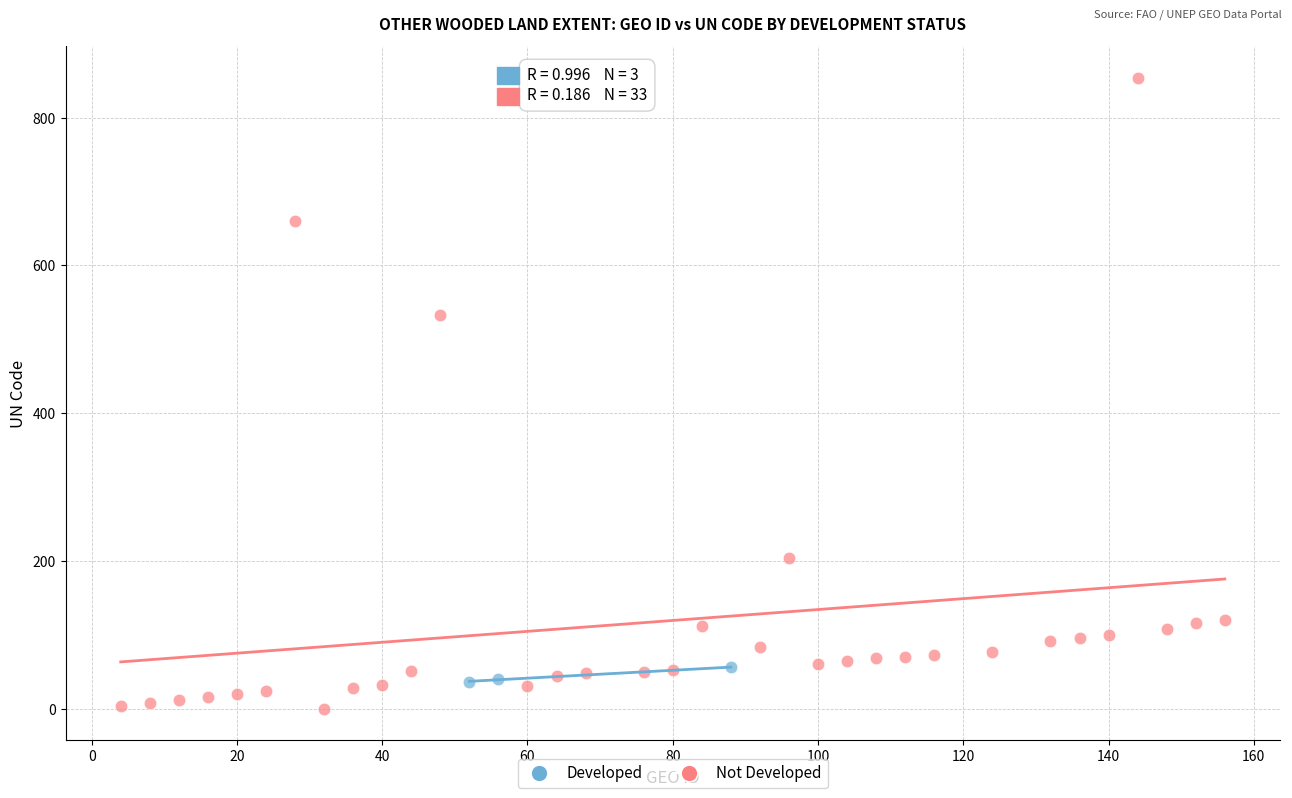

Which series reaches the maximum Y coordinate?

Not Developed